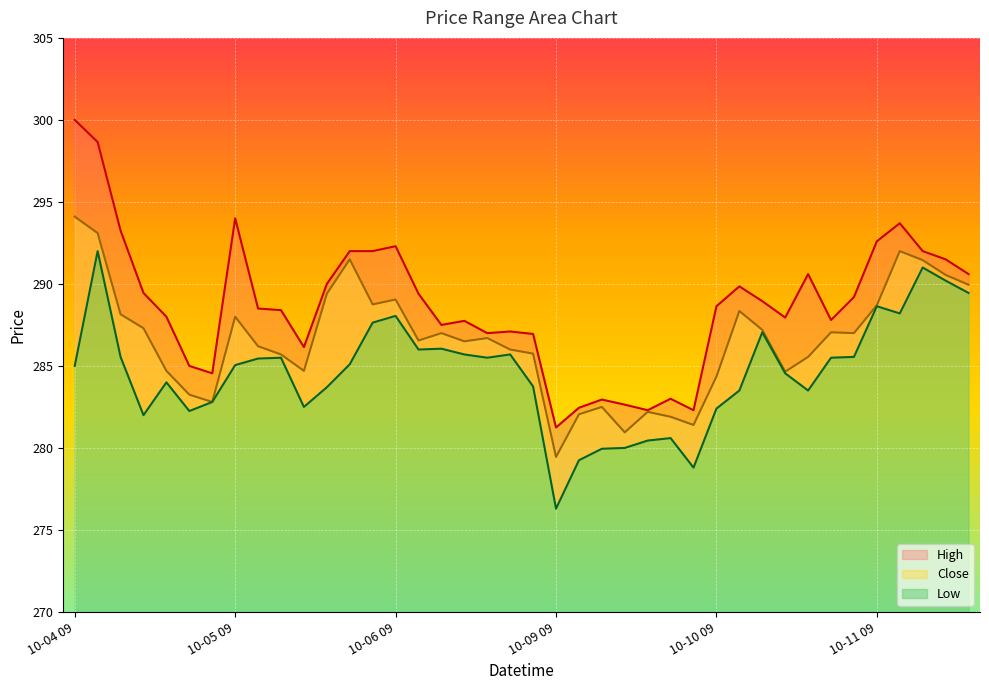

What is the label of the 17th point from the left?

10-06 11